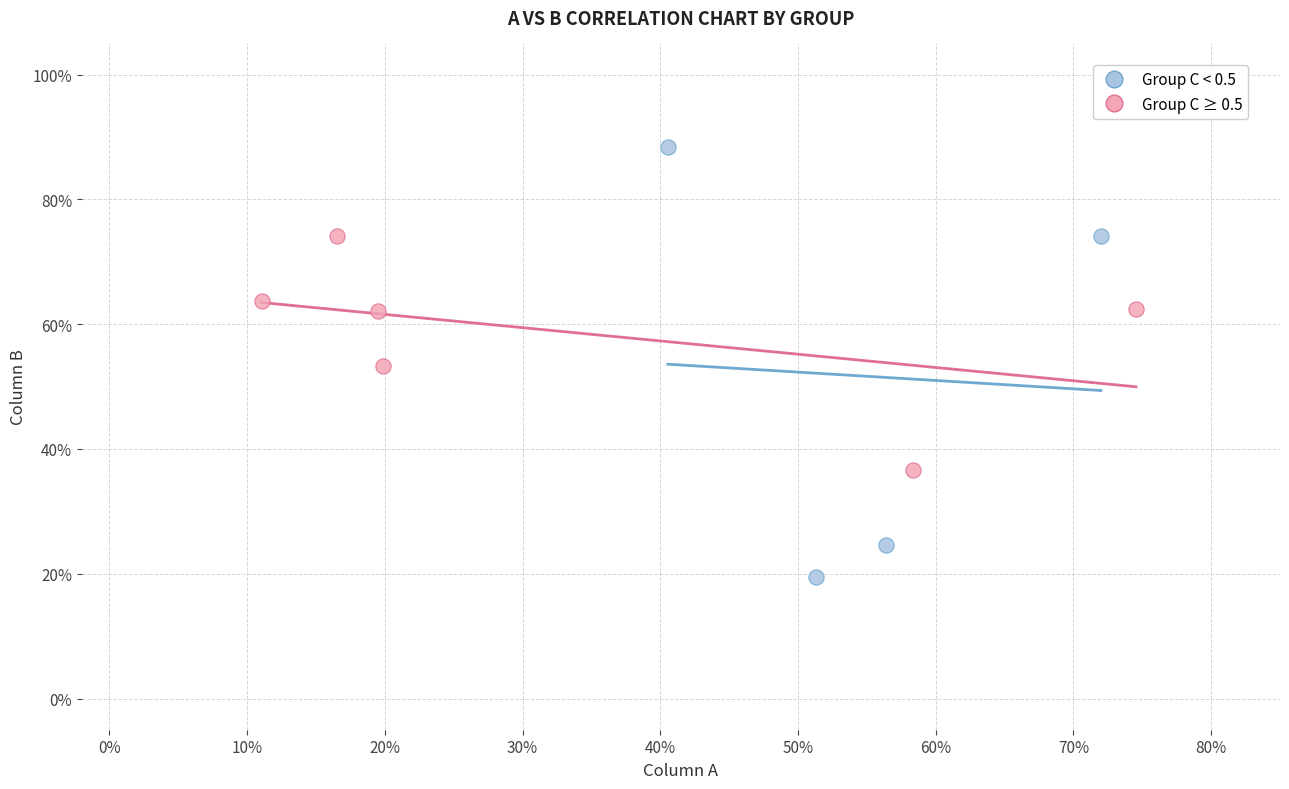

Which series has the widest spread of Y values?

Group C < 0.5